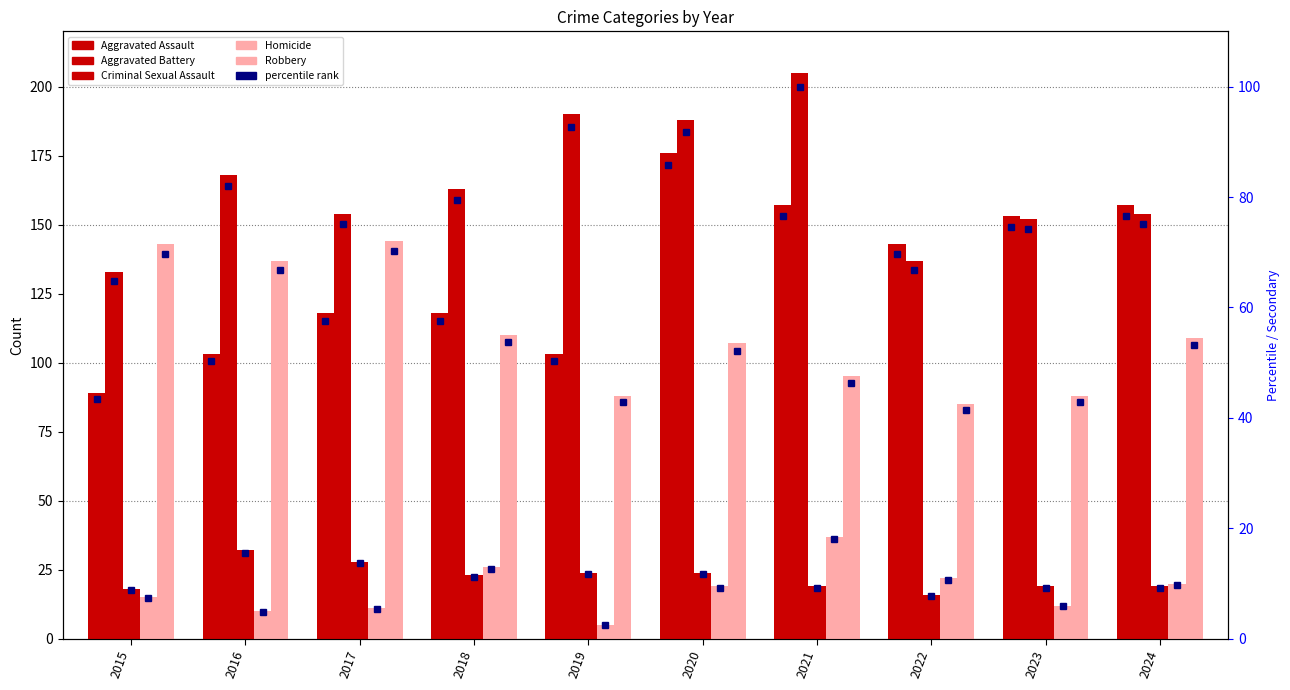

At which category does the chart reach its peak across all series?

2021